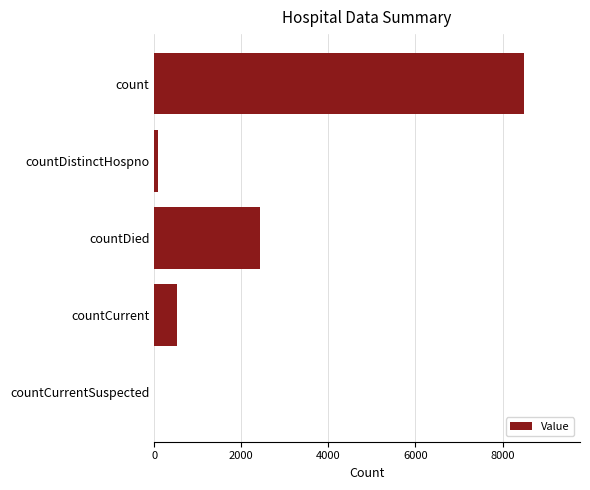

Does the chart contain stacked bars?

No